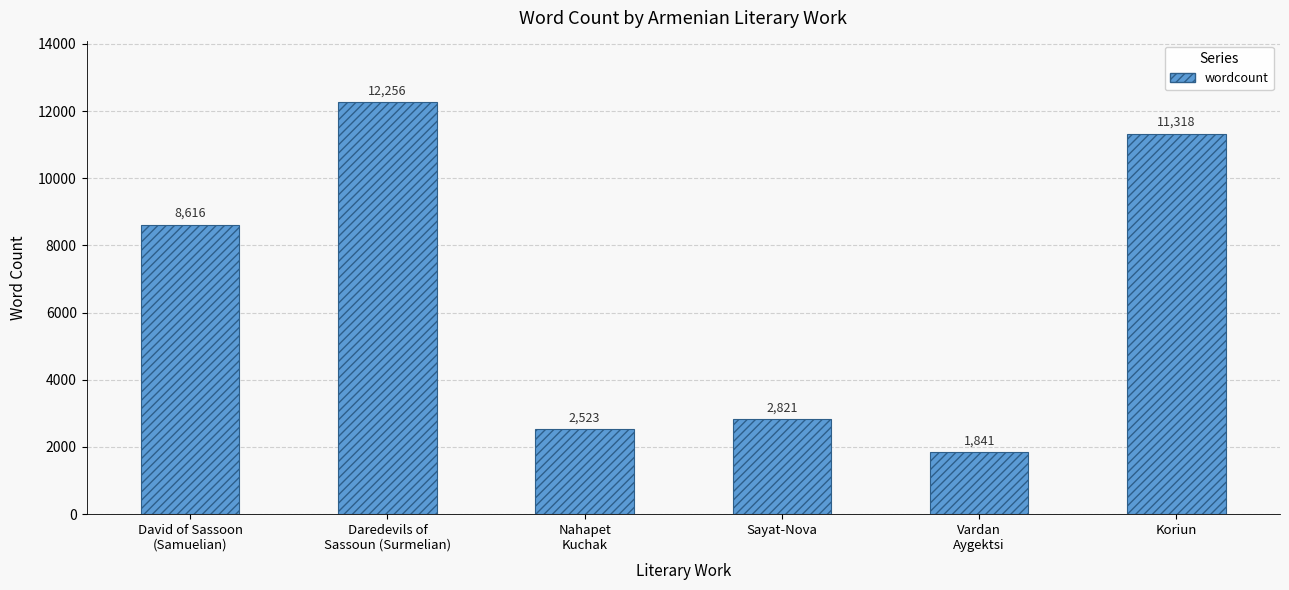

Reading right to left, transcribe all the data shown in this chart.

Koriun=11318	Vardan
Aygektsi=1841	Sayat-Nova=2821	Nahapet
Kuchak=2523	Daredevils of
Sassoun (Surmelian)=12256	David of Sassoon
(Samuelian)=8616